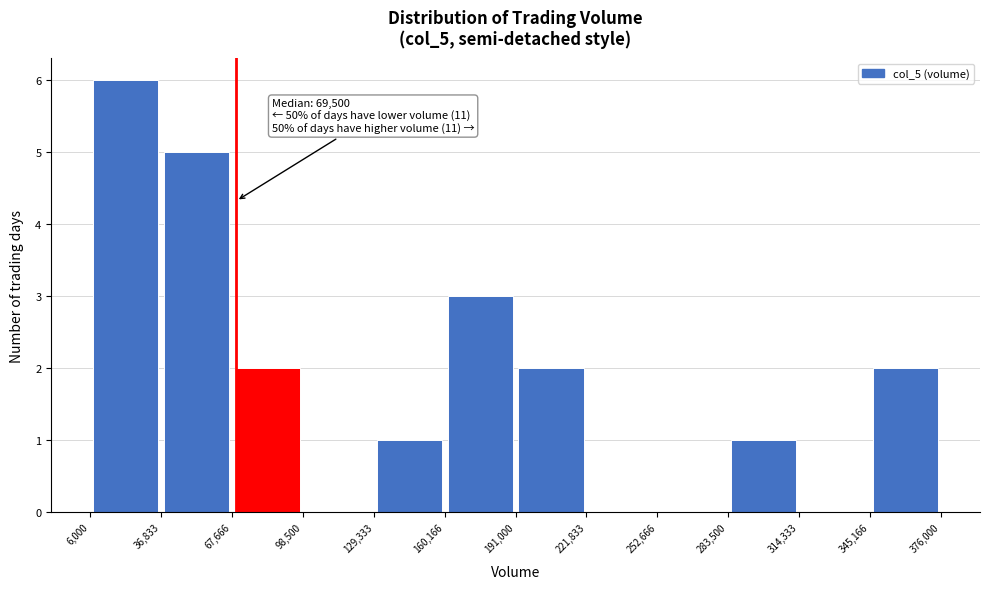

Which range on the x-axis has the tallest bar?

6,000 to 36,833